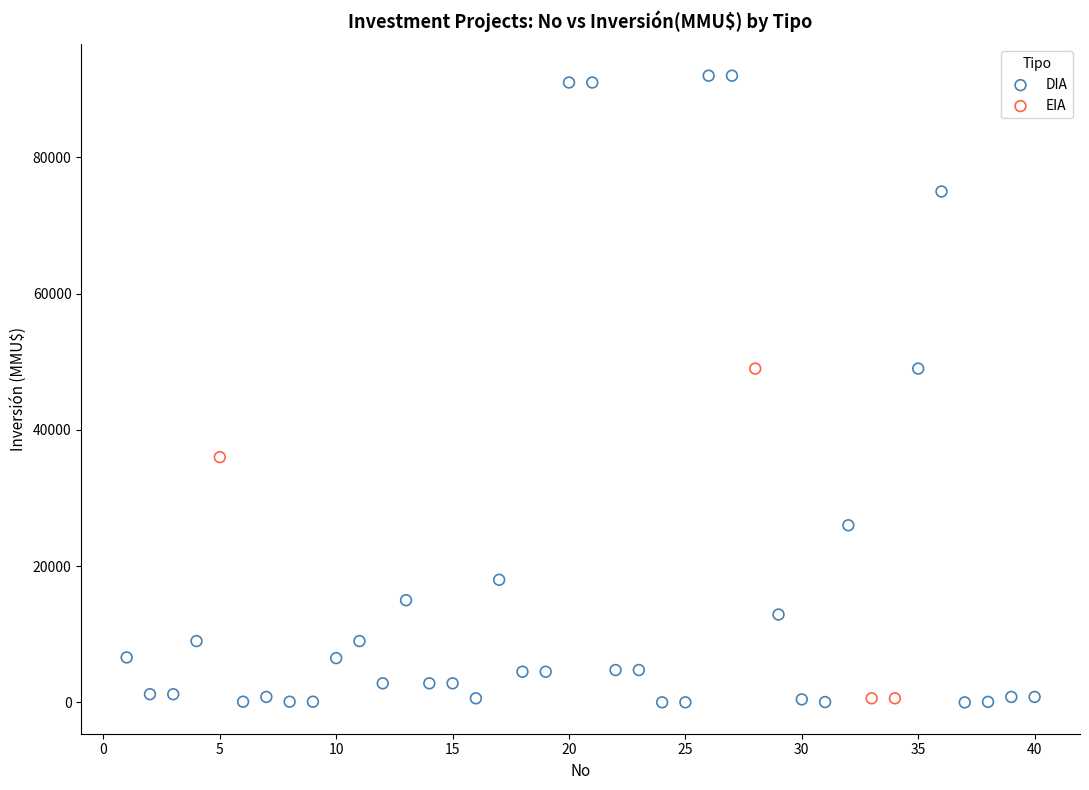

Which series contains the highest Y value?

DIA